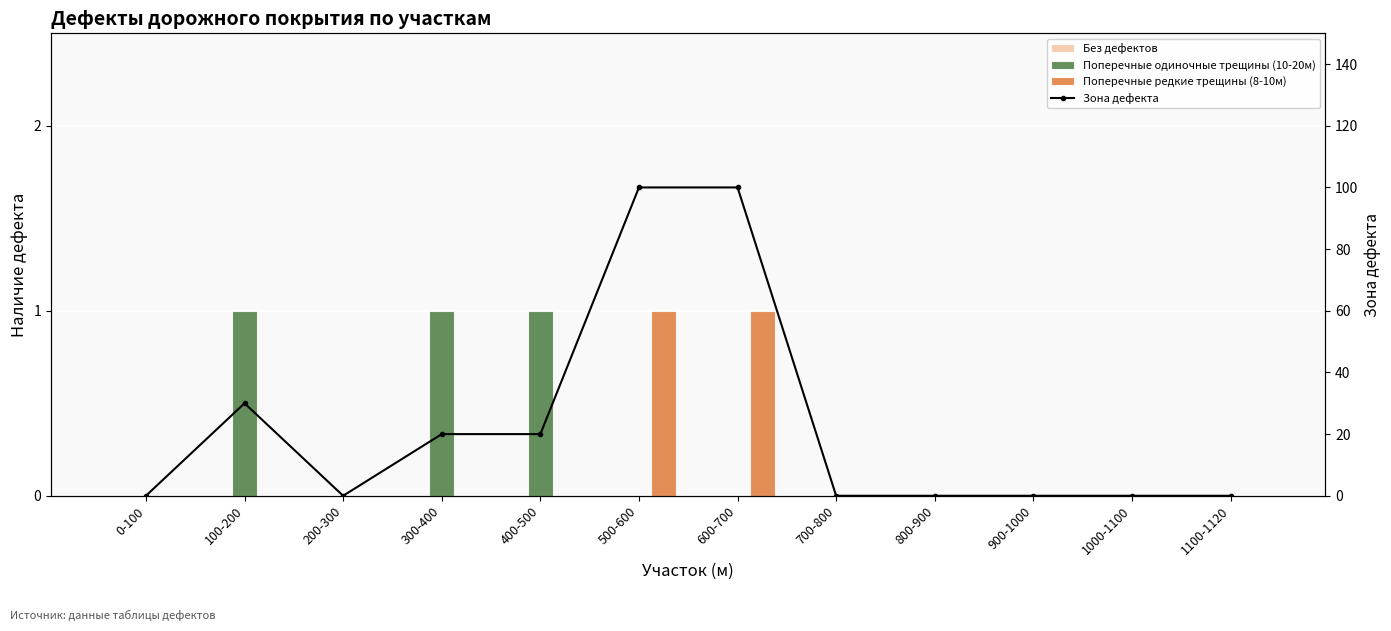

The Поперечные одиночные трещины (10-20м) series shows 0 at 700-800. True or false?

False